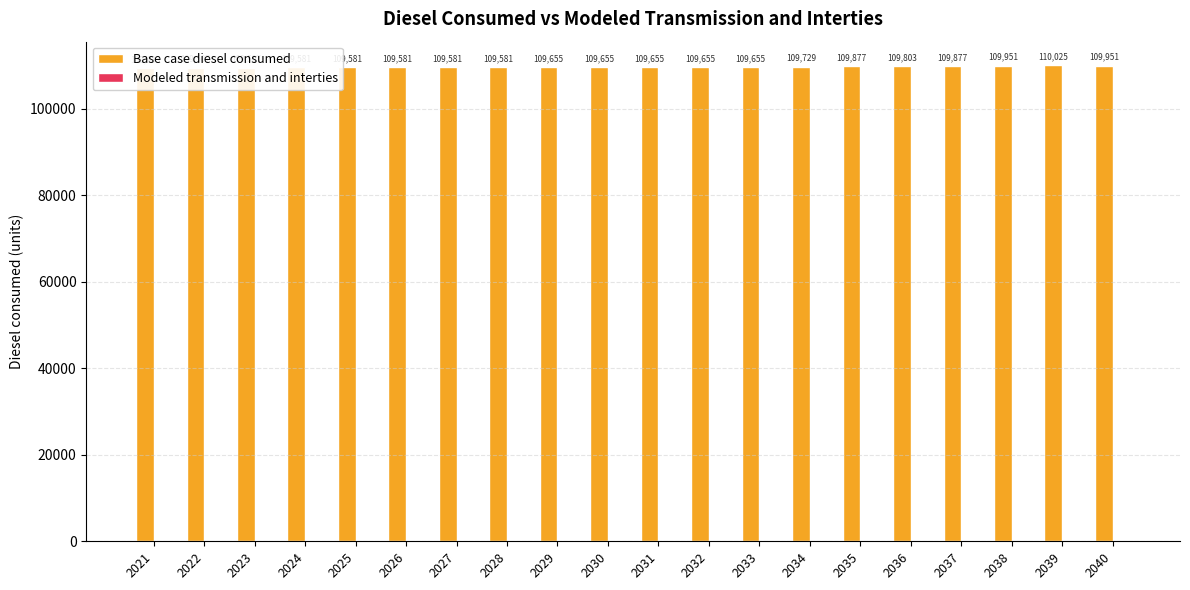

Reading left to right, extract all data points from this chart.

Base case diesel consumed: 2021=109433.5	2022=109507.4	2023=109507.4	2024=109581.3	2025=109581.3	2026=109581.3	2027=109581.3	2028=109581.3	2029=109655.3	2030=109655.3	2031=109655.3	2032=109655.3	2033=109655.3	2034=109729.2	2035=109877.1	2036=109803.2	2037=109877.1	2038=109951.1	2039=110025.0	2040=109951.1
Modeled transmission and interties: 2021=0.0	2022=0.0	2023=0.0	2024=0.0	2025=0.0	2026=0.0	2027=0.0	2028=0.0	2029=0.0	2030=0.0	2031=0.0	2032=0.0	2033=0.0	2034=0.0	2035=0.0	2036=0.0	2037=0.0	2038=0.0	2039=0.0	2040=0.0